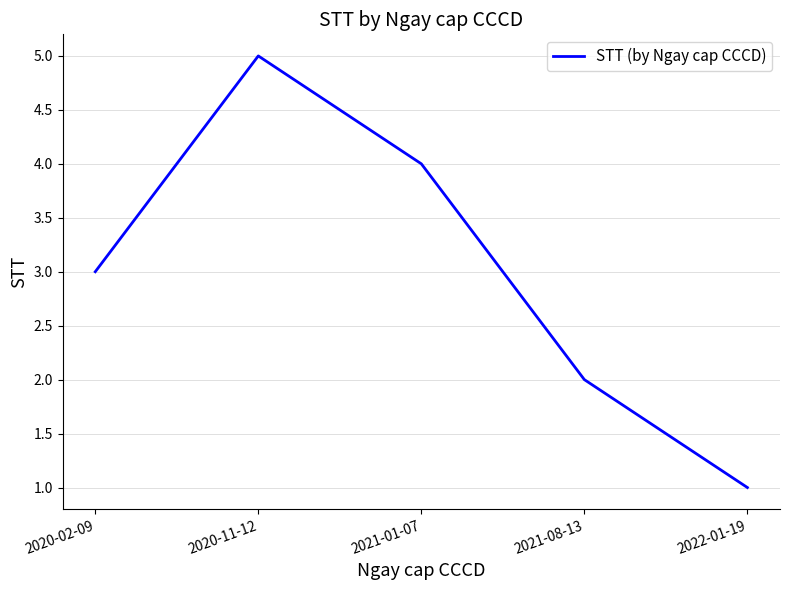

What is the change in value from 2020-11-12 to 2022-01-19?

-4